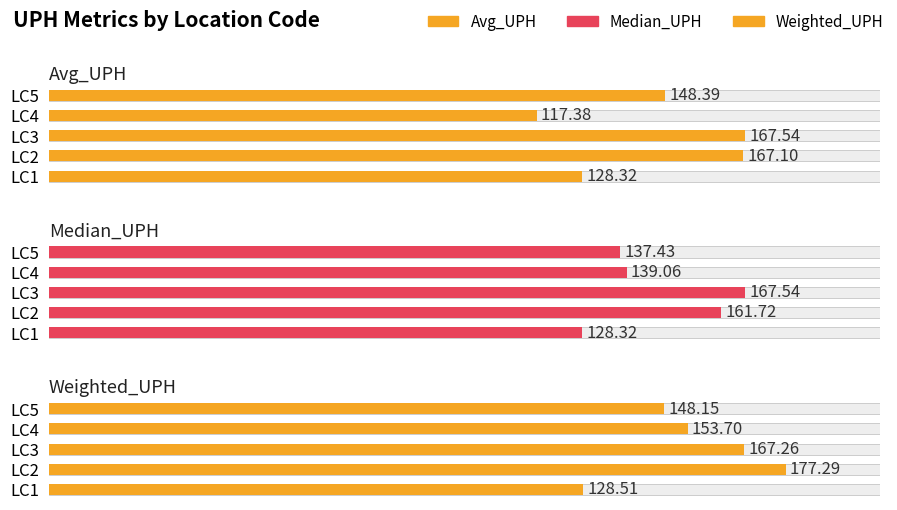

Which series has the largest total across all categories?

Weighted_UPH